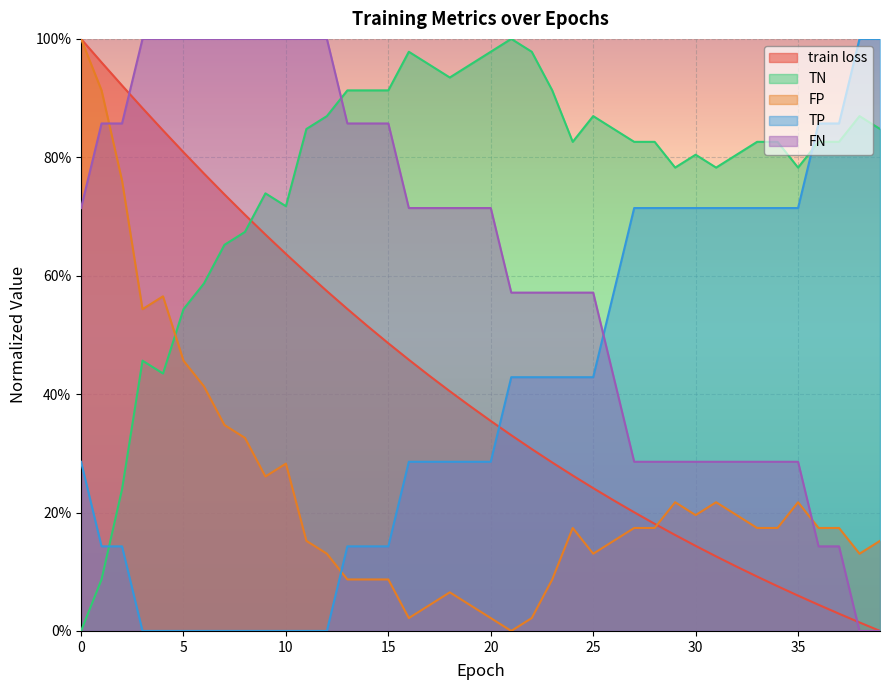

What is the difference between the highest and lowest values at 34?

0.8